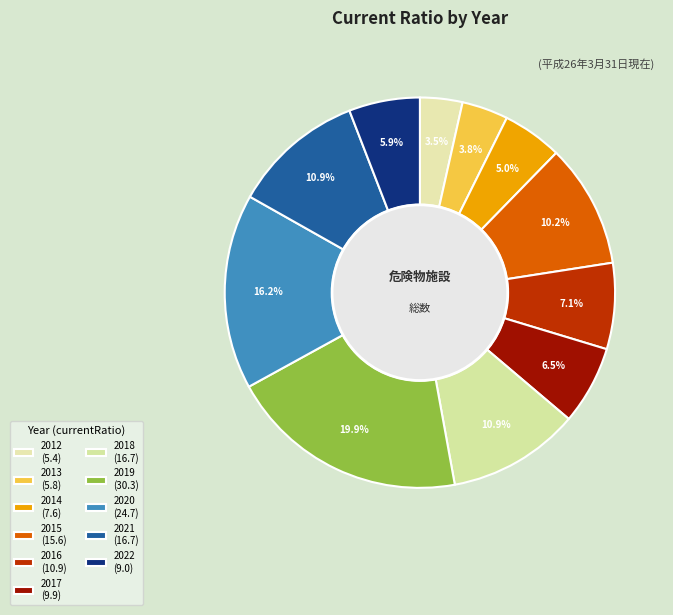

What is the change in value from 2012 to 2020?

+19.3